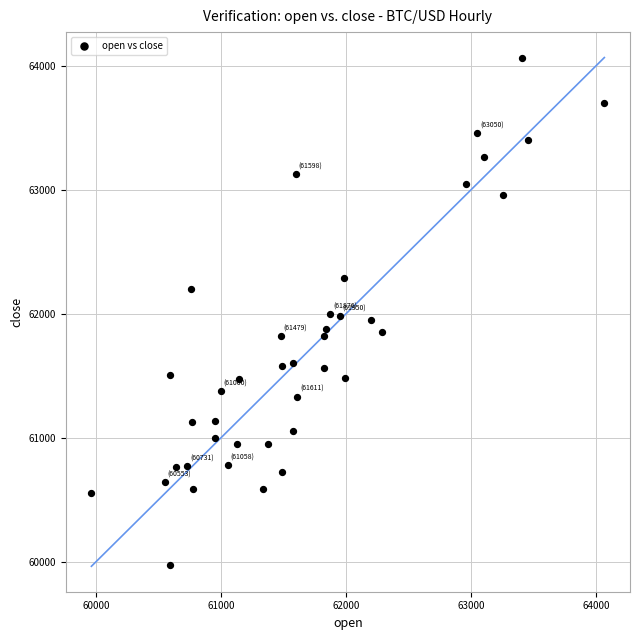

What is the range of Y values (max minus min)?

4094.4